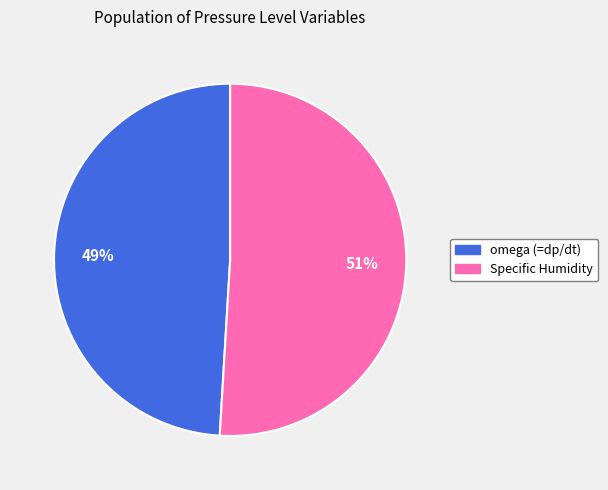

How many slices are in this pie chart?

2